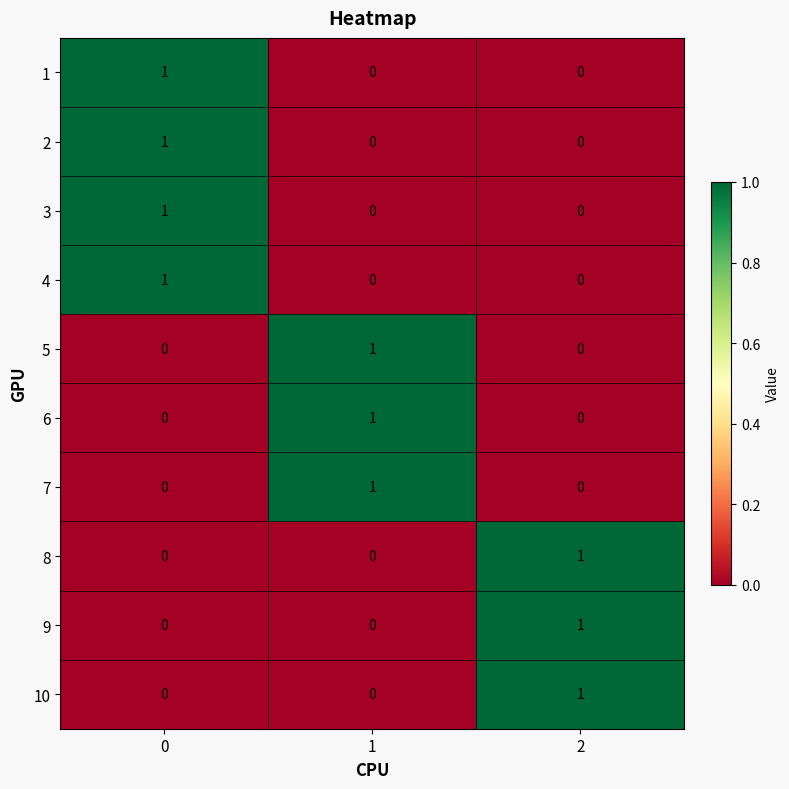

Is it true that 9 equals 0 at 0?

True